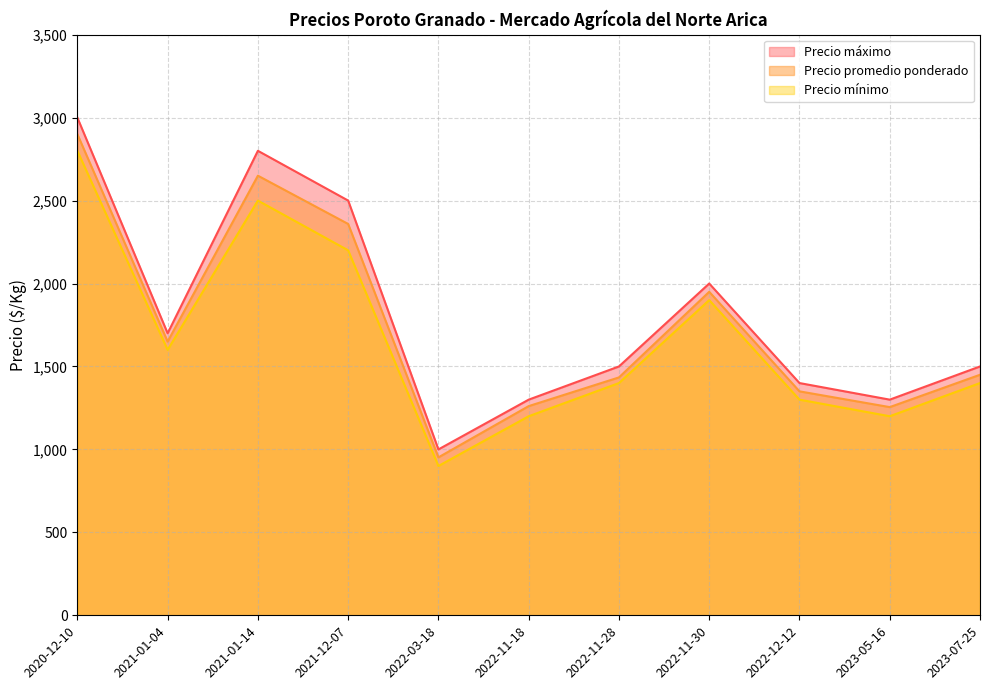

Which series has the largest total across all categories?

Precio máximo